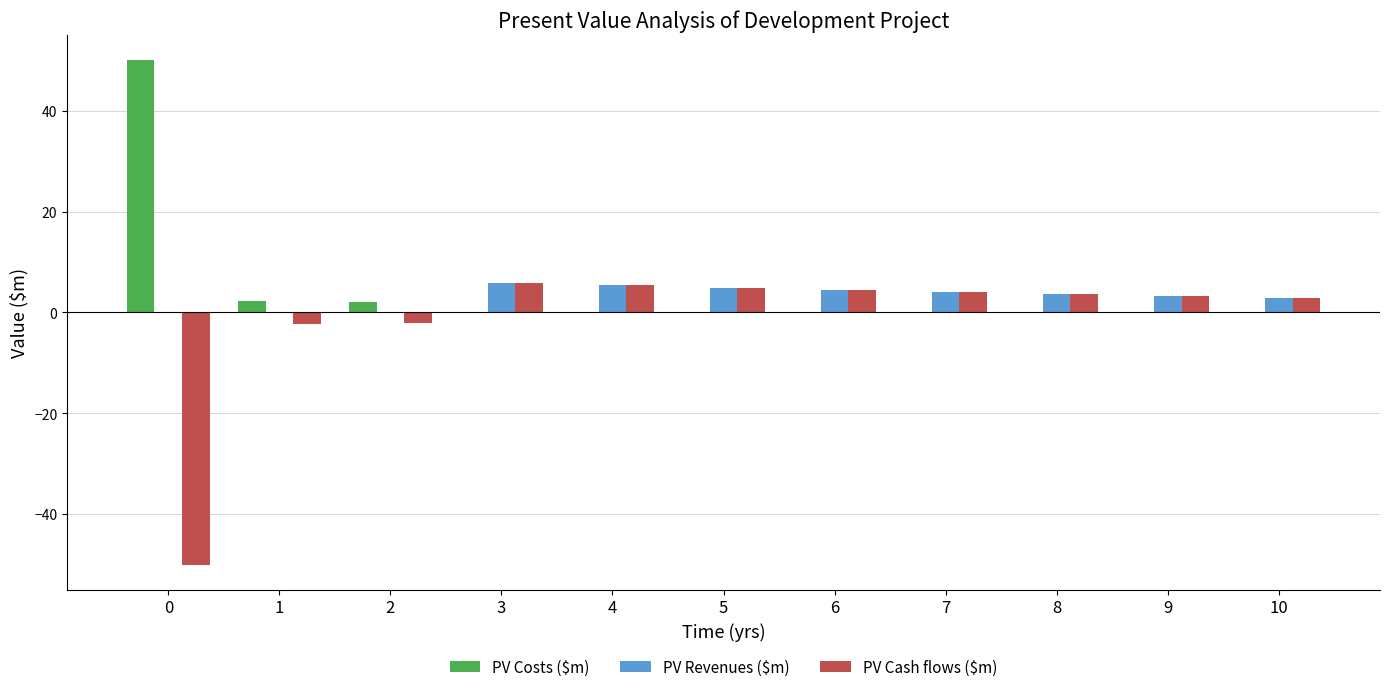

What is the sum of all PV Revenues ($m) values?

34.3